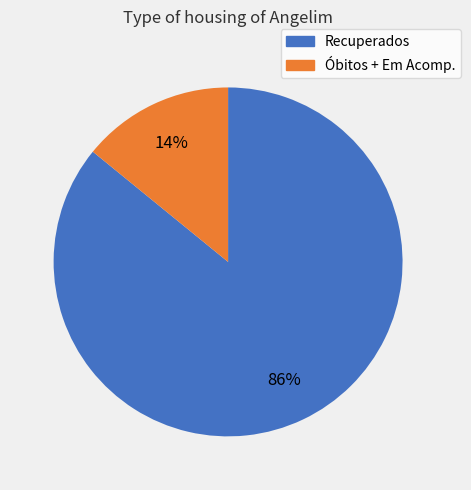

To the nearest percent, what is the average slice percentage?

50%